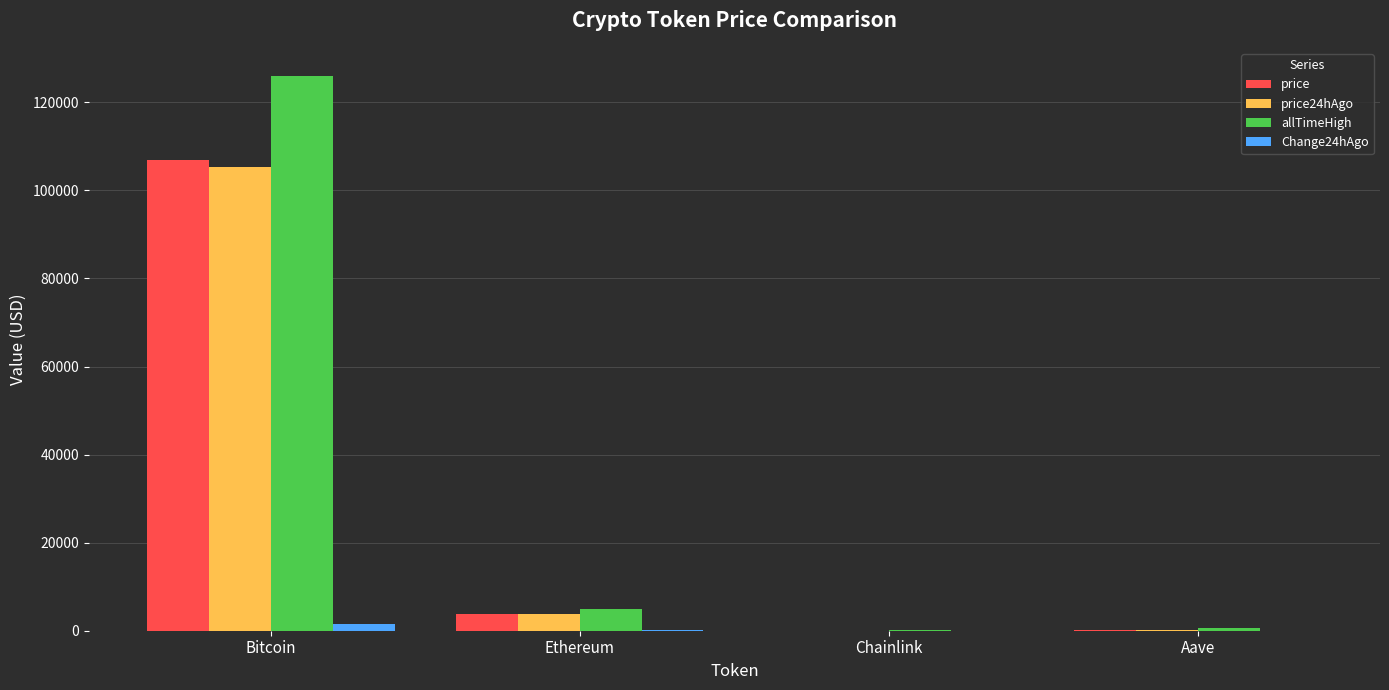

What is the sum of all price values?

111070.8